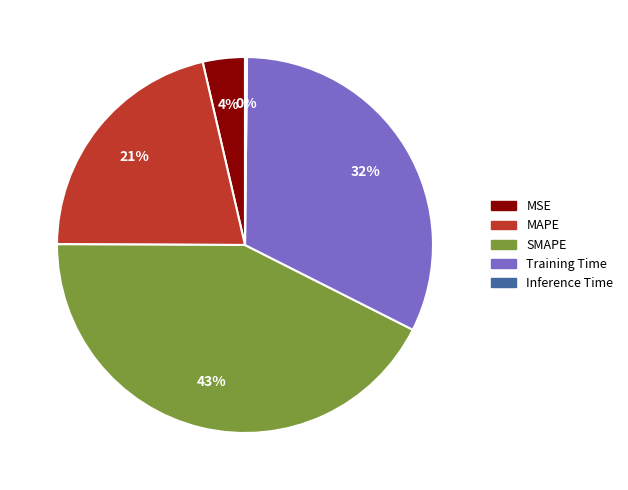

Combined, do SMAPE and Training Time account for over 50%?

Yes